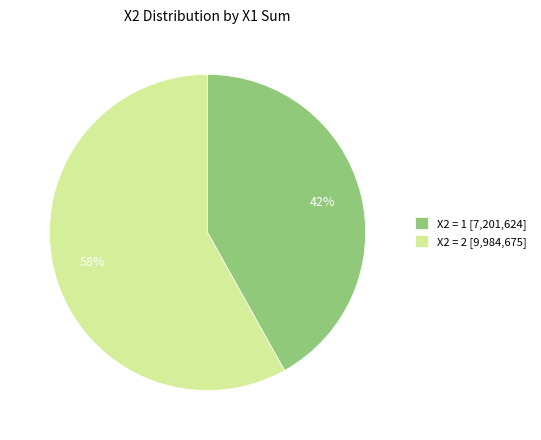

To the nearest percent, what portion does X2 = 2 [9,984,675] represent?

58%